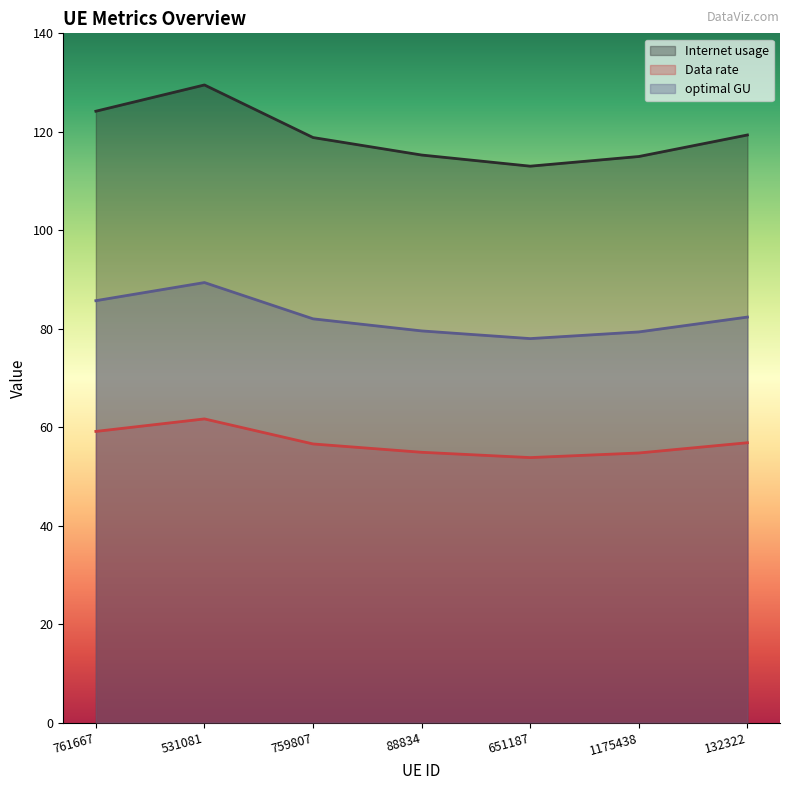

Which series changed the most between 88834 and 651187?

Internet usage